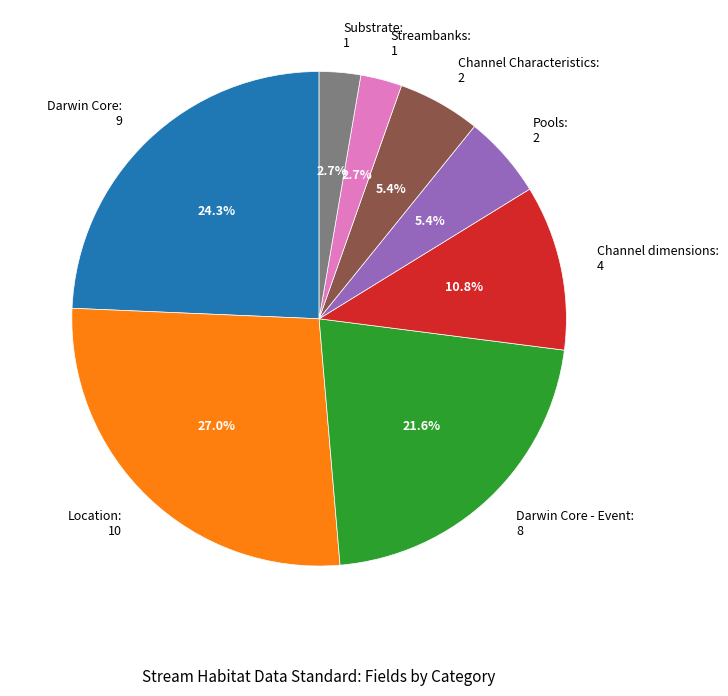

Between Streambanks: 1 and Darwin Core: 9, which is larger?

Darwin Core: 9